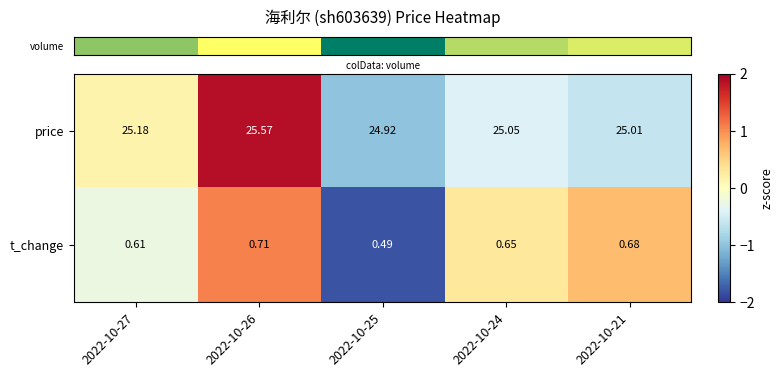

List the series in order of their overall mean, lowest first.

t_change, price